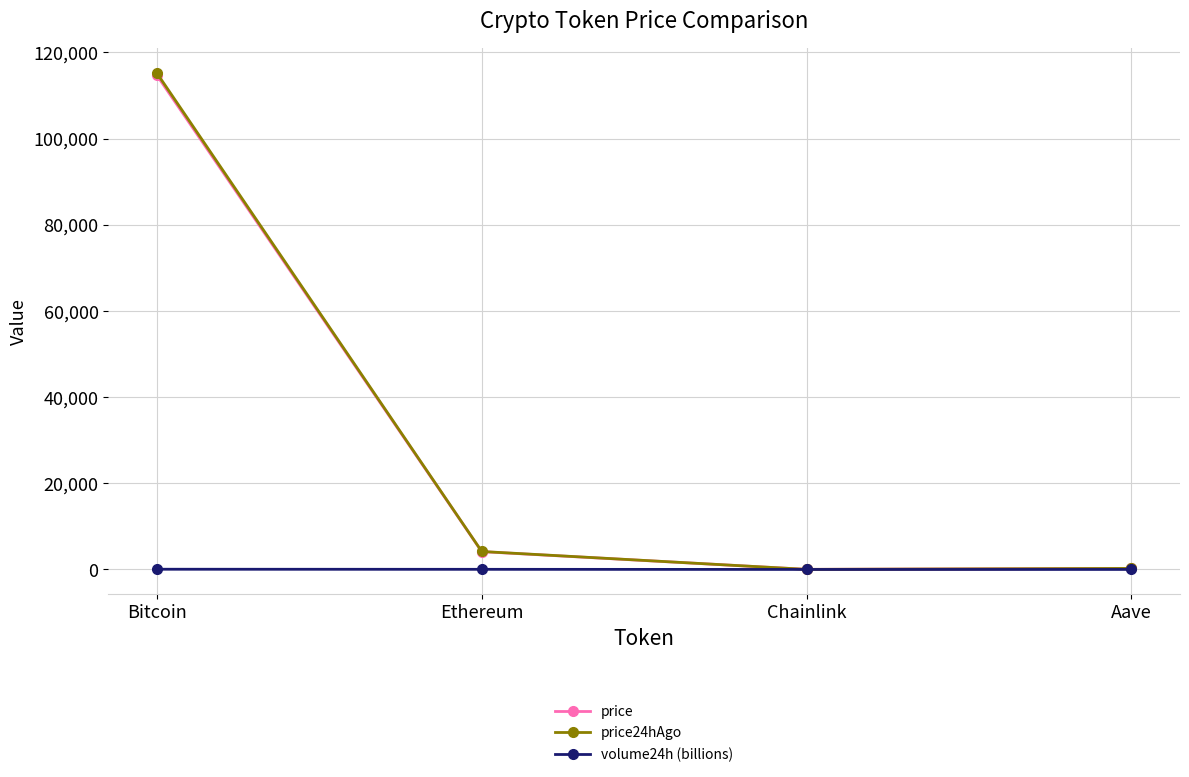

True or false: price24hAgo has more than 1 interior local peaks.

False